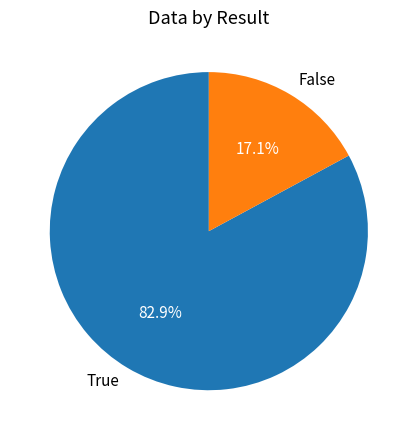

How many segments does this pie chart have?

2